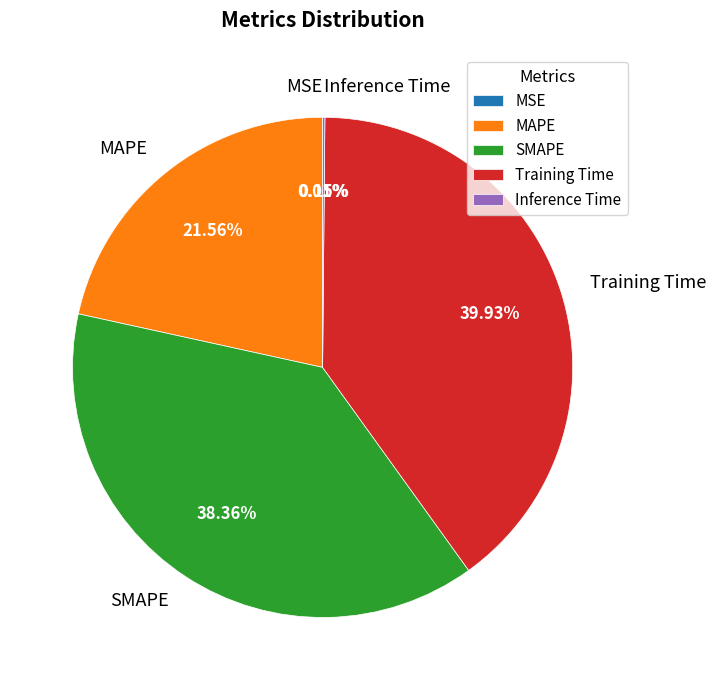

What is the largest slice in the pie chart?

Training Time